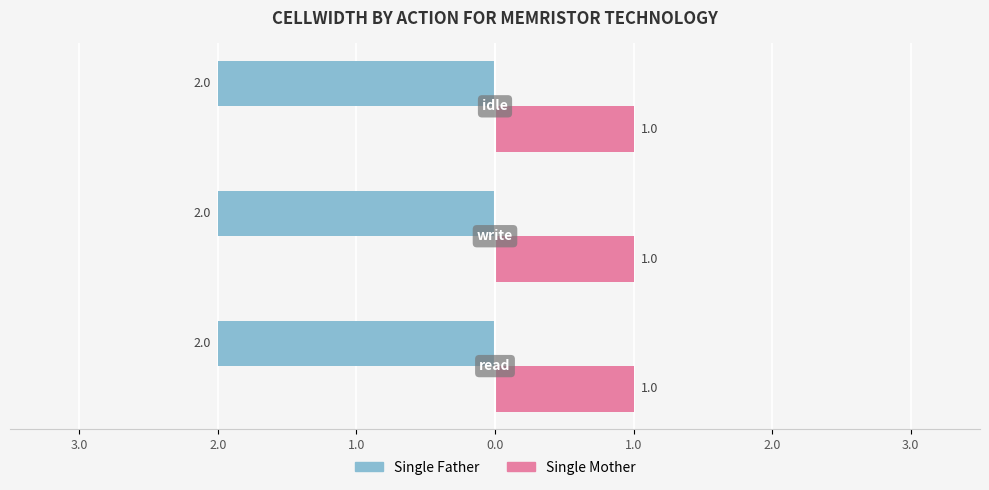

What are all the series names shown in the legend?

Single Father, Single Mother